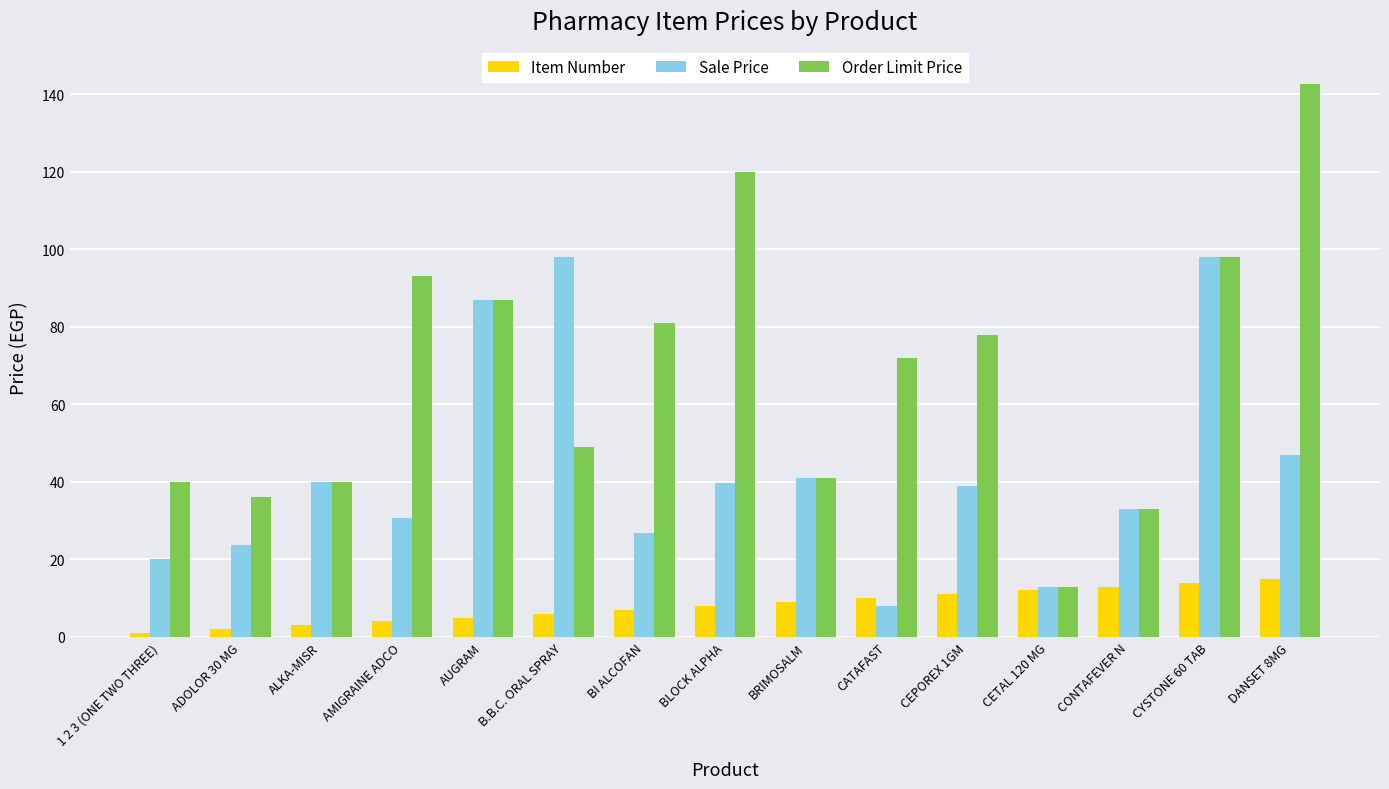

What is the minimum value for Order Limit Price?

13.0